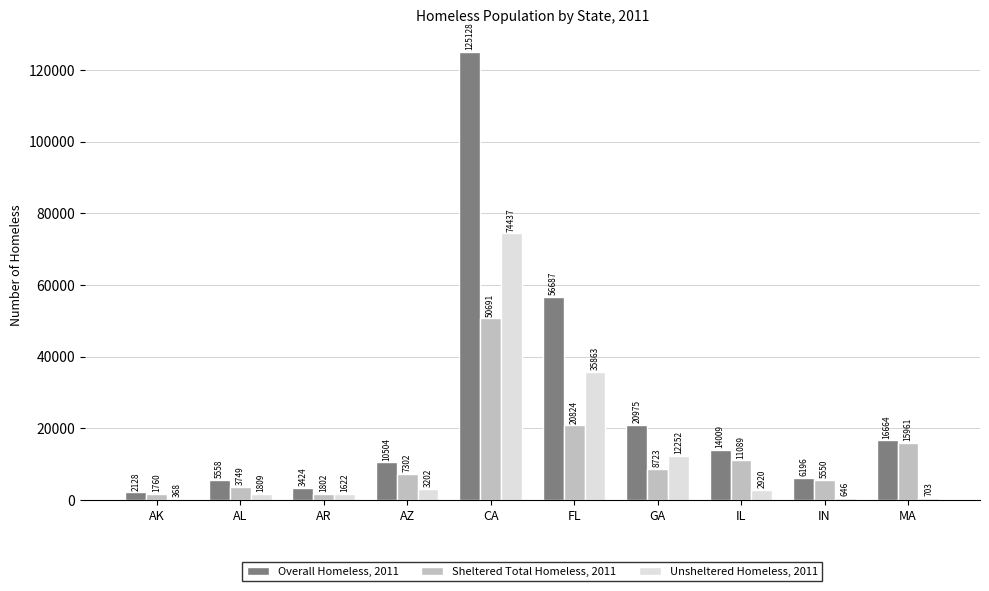

What are all the series names shown in the legend?

Overall Homeless, 2011, Sheltered Total Homeless, 2011, Unsheltered Homeless, 2011